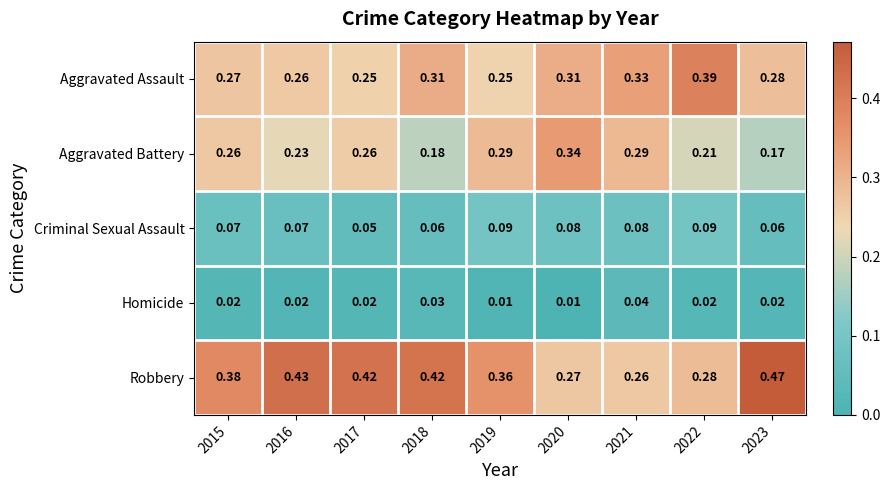

Which series has the largest total across all categories?

Robbery